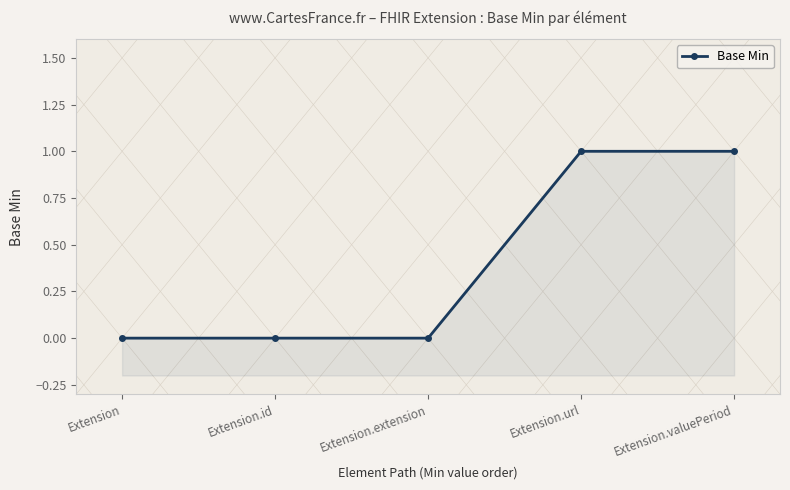

How many values are above zero?

2